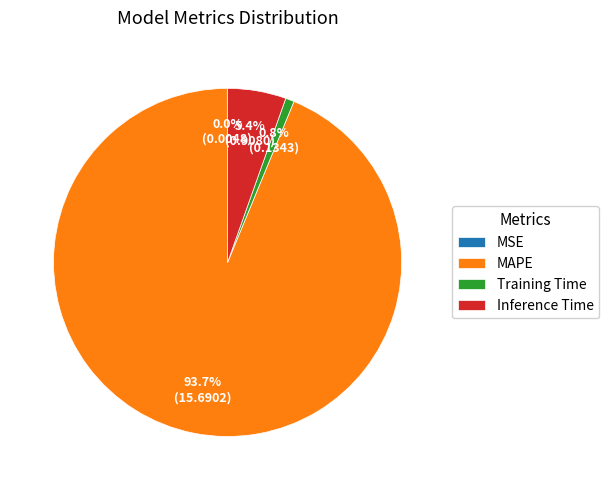

Combined, what portion of the pie is Inference Time and MAPE?

99.2%